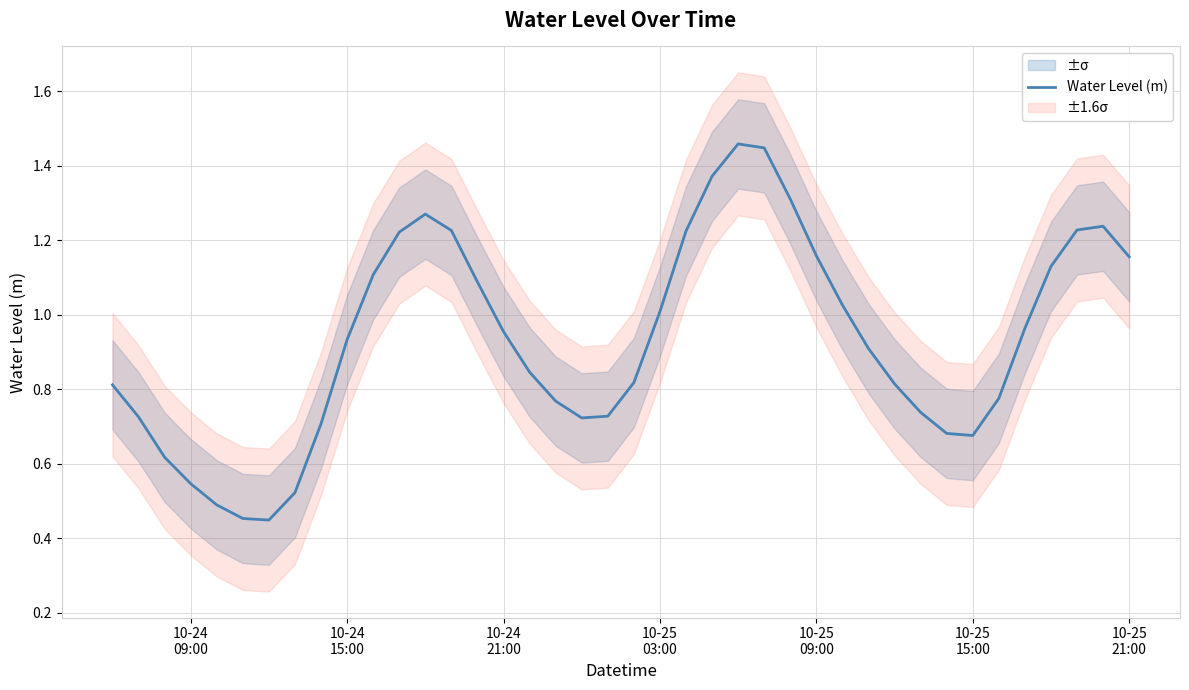

How many points are lower than both their immediate neighbors (excluding endpoints)?

3